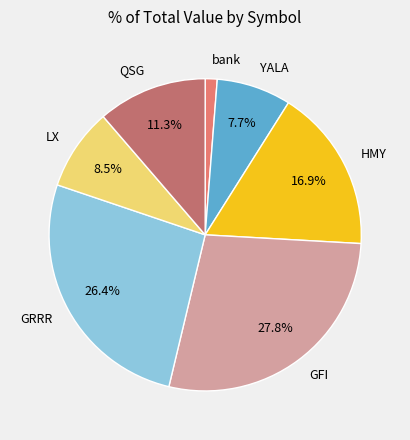

To the nearest percent, what portion does GFI represent?

28%